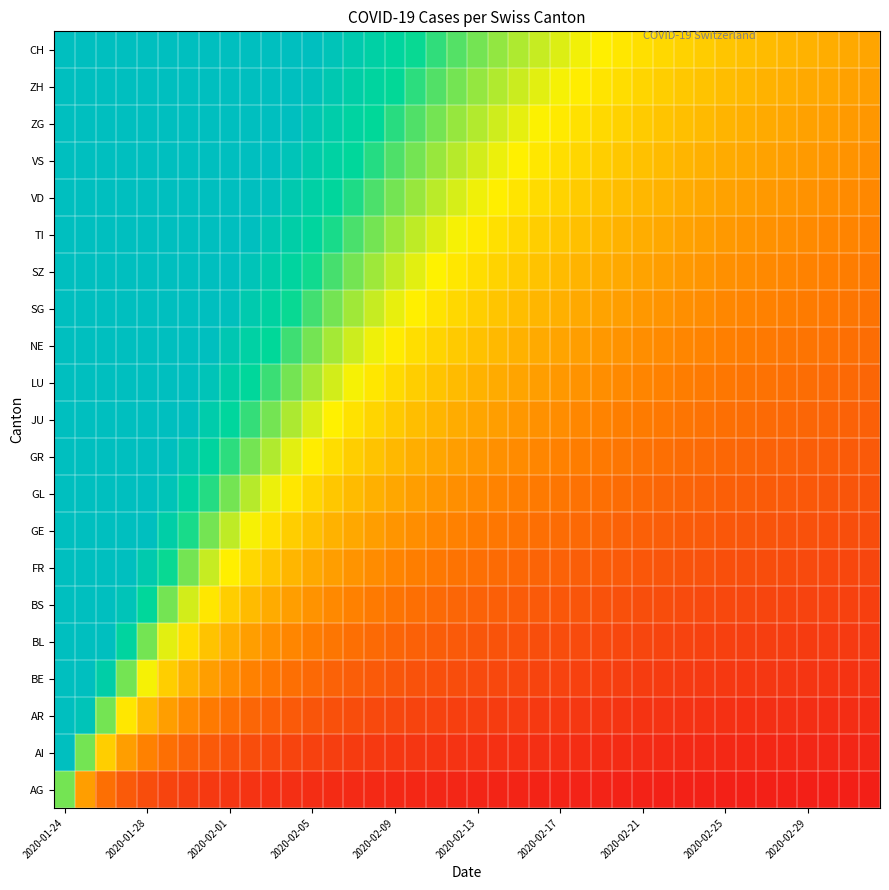

Which series has the largest total across all categories?

CH